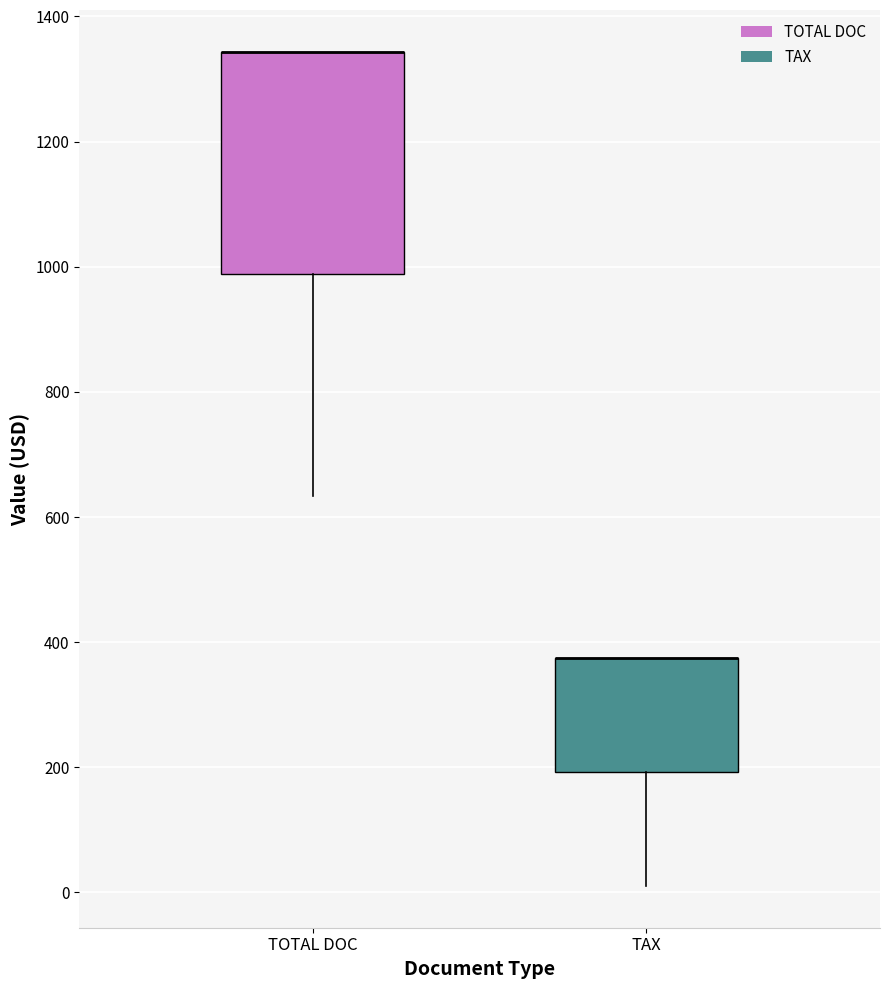

Comparing the boxes themselves (not the whiskers), which one is the tallest?

TOTAL DOC